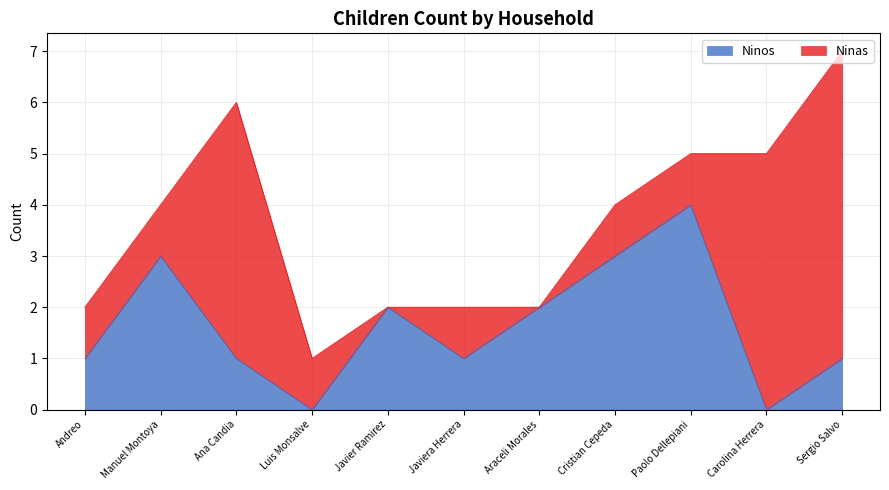

How many interior local peaks (higher than both neighbors) does the data have?

3